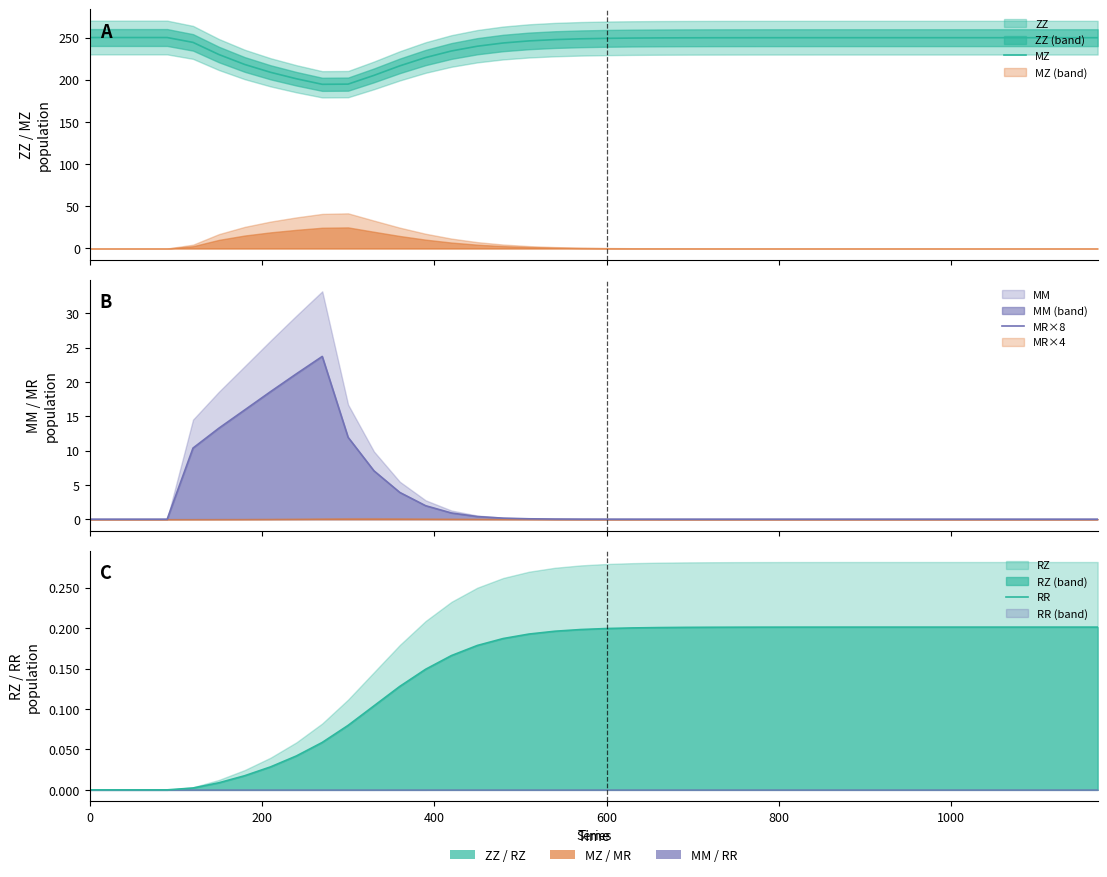

What is the total value across all series at 0?

250.0